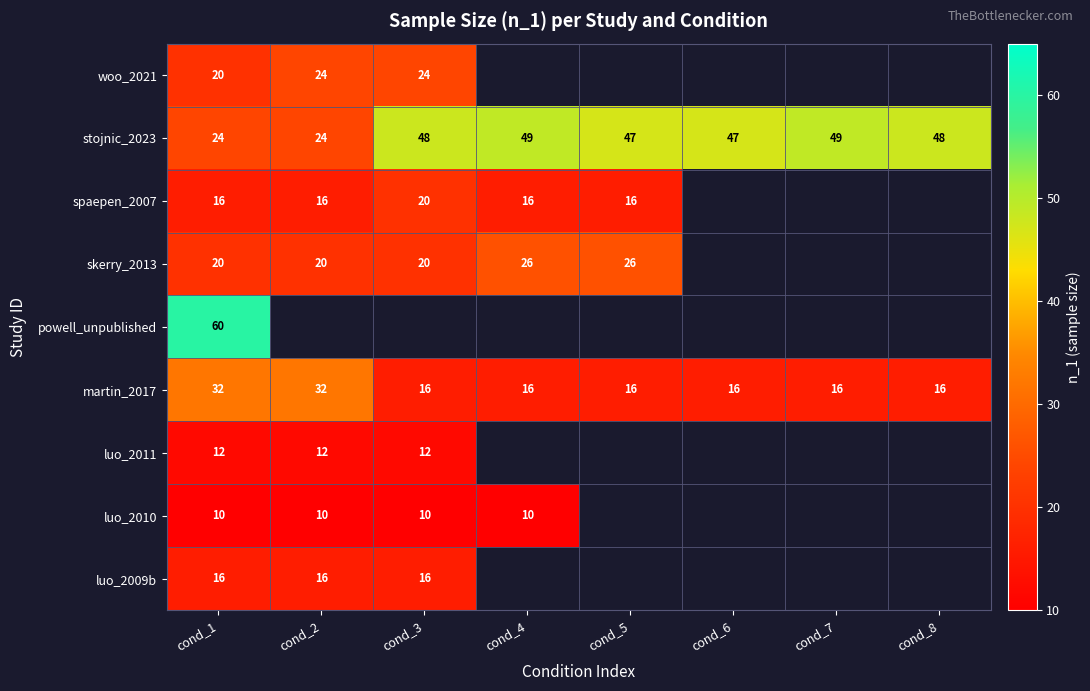

Is it true that skerry_2013 equals 26 at cond_5?

True